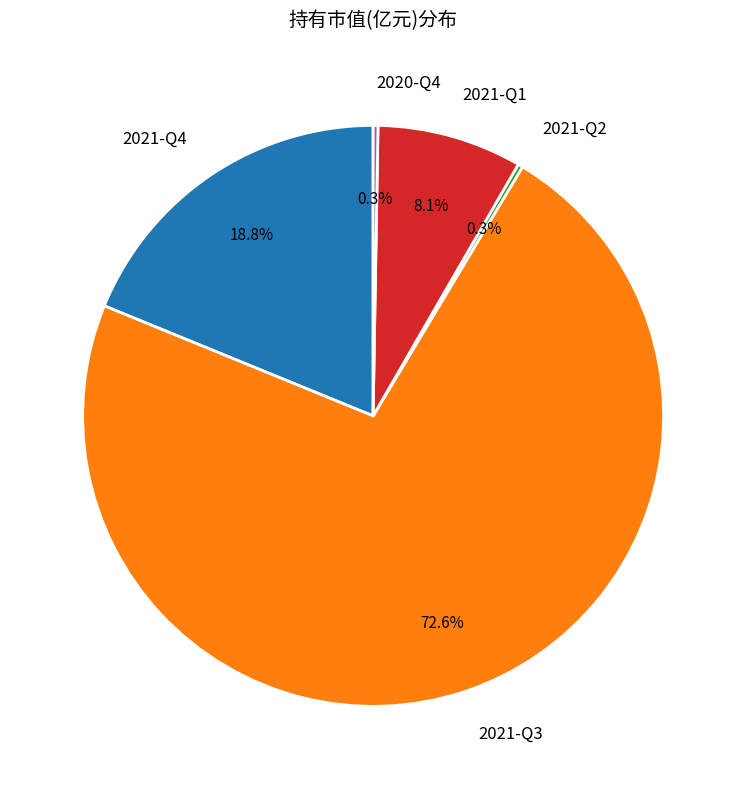

What percentage is the 2021-Q4 slice, to the nearest percent?

19%